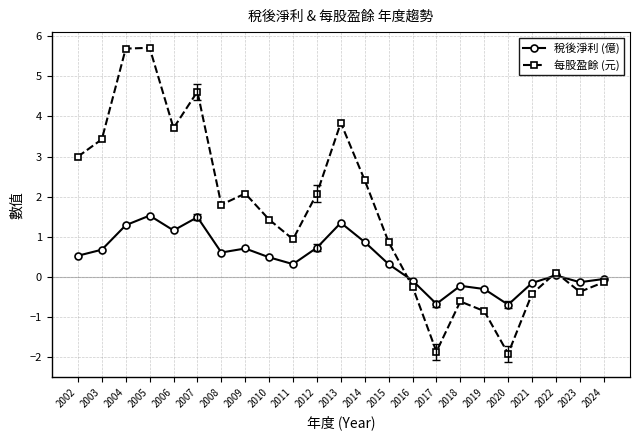

What is the average value of the 稅後淨利 (億) series?

0.4